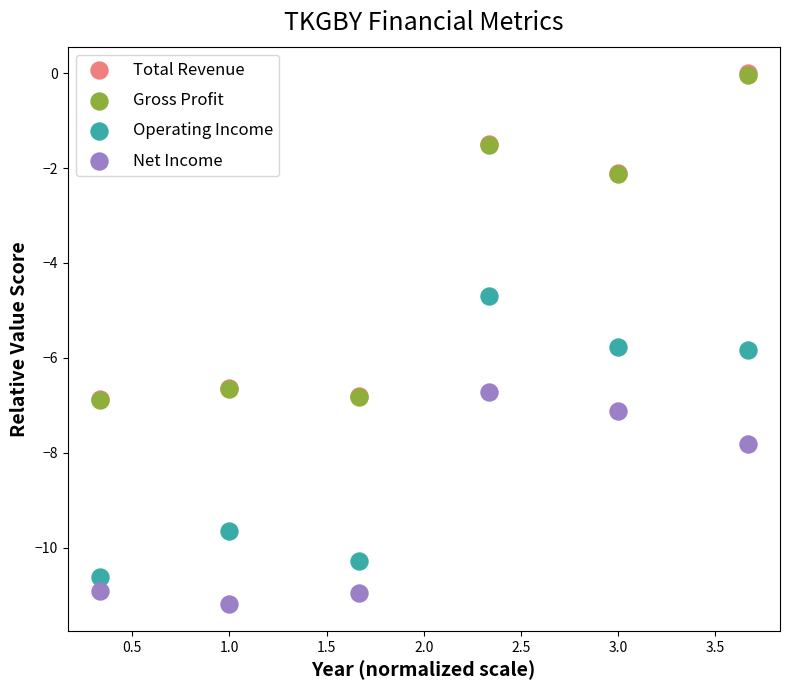

Which series contains the lowest Y value?

Net Income